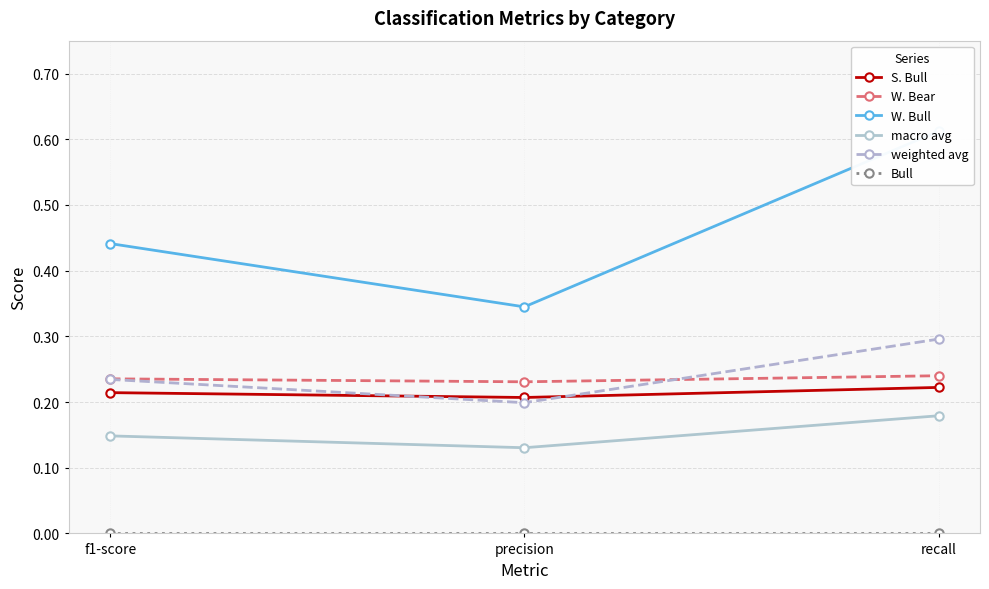

What are all the series names shown in the legend?

S. Bull, W. Bear, W. Bull, macro avg, weighted avg, Bull